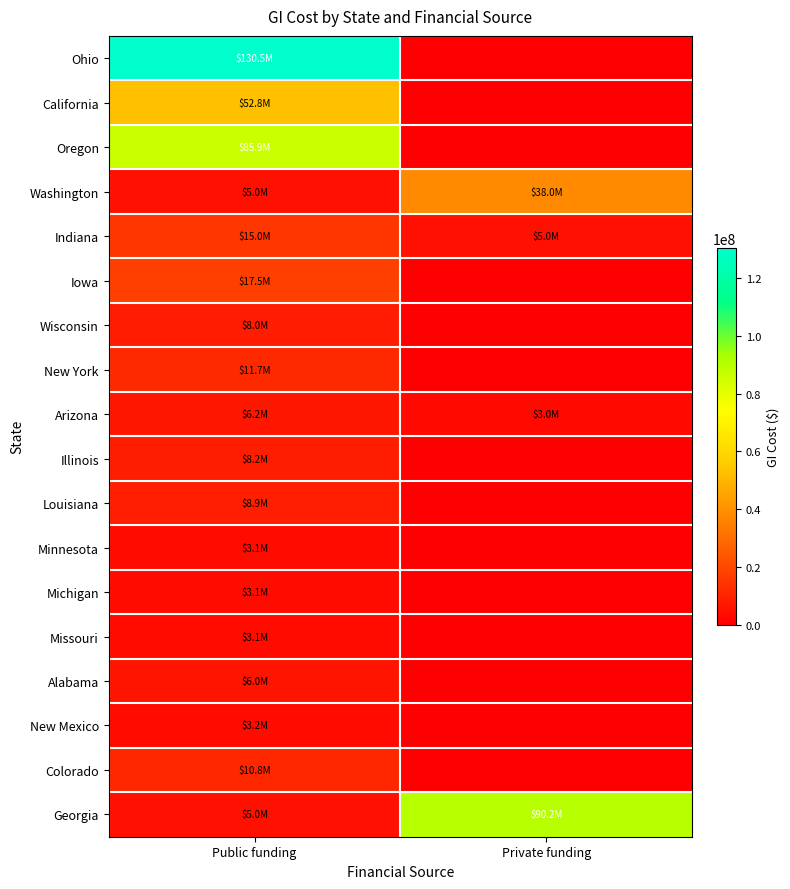

At Private funding, list the series in order from smallest to largest.

Ohio, California, Oregon, Iowa, Wisconsin, New York, Illinois, Louisiana, Minnesota, Michigan, Missouri, Alabama, New Mexico, Colorado, Arizona, Indiana, Washington, Georgia